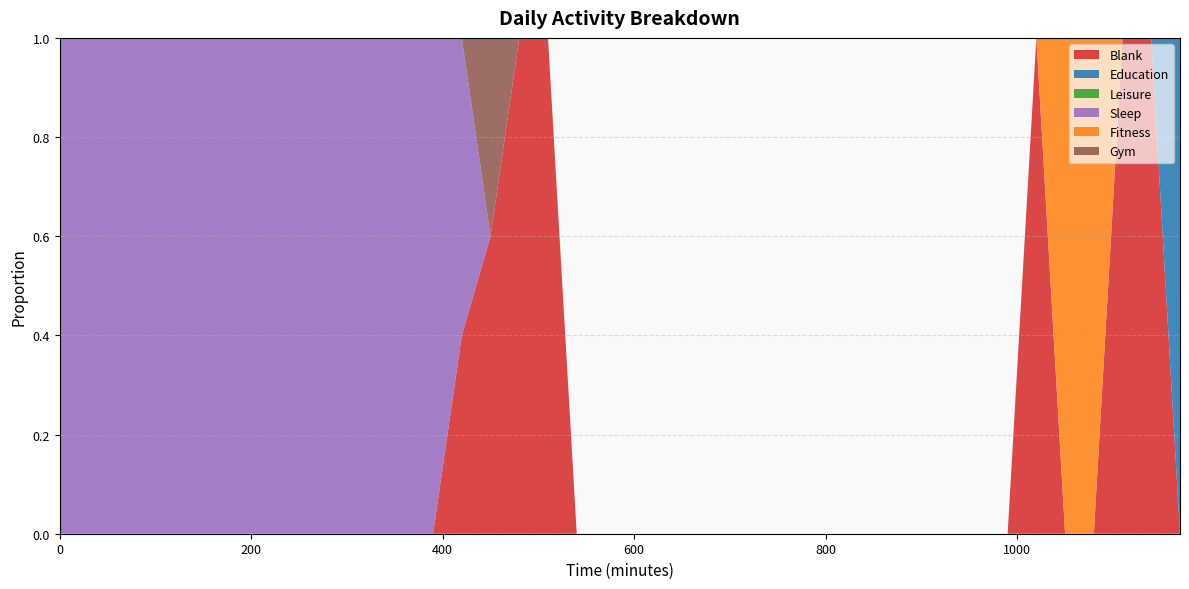

Reading left to right, what are all the values shown in this chart?

Blank: 0=0.0	30=0.0	60=0.0	90=0.0	120=0.0	150=0.0	180=0.0	210=0.0	240=0.0	270=0.0	300=0.0	330=0.0	360=0.0	390=0.0	420=0.4	450=0.6	480=1.0	510=1.0	540=0.0	570=0.0	600=0.0	630=0.0	660=0.0	690=0.0	720=0.0	750=0.0	780=0.0	810=0.0	840=0.0	870=0.0	900=0.0	930=0.0	960=0.0	990=0.0	1020=1.0	1050=0.0	1080=0.0	1110=1.0	1140=1.0	1170=0.0
Education: 0=0.0	30=0.0	60=0.0	90=0.0	120=0.0	150=0.0	180=0.0	210=0.0	240=0.0	270=0.0	300=0.0	330=0.0	360=0.0	390=0.0	420=0.0	450=0.0	480=0.0	510=0.0	540=0.0	570=0.0	600=0.0	630=0.0	660=0.0	690=0.0	720=0.0	750=0.0	780=0.0	810=0.0	840=0.0	870=0.0	900=0.0	930=0.0	960=0.0	990=0.0	1020=0.0	1050=0.0	1080=0.0	1110=0.0	1140=0.0	1170=1.0
Leisure: 0=0.0	30=0.0	60=0.0	90=0.0	120=0.0	150=0.0	180=0.0	210=0.0	240=0.0	270=0.0	300=0.0	330=0.0	360=0.0	390=0.0	420=0.0	450=0.0	480=0.0	510=0.0	540=0.0	570=0.0	600=0.0	630=0.0	660=0.0	690=0.0	720=0.0	750=0.0	780=0.0	810=0.0	840=0.0	870=0.0	900=0.0	930=0.0	960=0.0	990=0.0	1020=0.0	1050=0.0	1080=0.0	1110=0.0	1140=0.0	1170=0.0
Sleep: 0=1.0	30=1.0	60=1.0	90=1.0	120=1.0	150=1.0	180=1.0	210=1.0	240=1.0	270=1.0	300=1.0	330=1.0	360=1.0	390=1.0	420=0.6	450=0.0	480=0.0	510=0.0	540=0.0	570=0.0	600=0.0	630=0.0	660=0.0	690=0.0	720=0.0	750=0.0	780=0.0	810=0.0	840=0.0	870=0.0	900=0.0	930=0.0	960=0.0	990=0.0	1020=0.0	1050=0.0	1080=0.0	1110=0.0	1140=0.0	1170=0.0
Fitness: 0=0.0	30=0.0	60=0.0	90=0.0	120=0.0	150=0.0	180=0.0	210=0.0	240=0.0	270=0.0	300=0.0	330=0.0	360=0.0	390=0.0	420=0.0	450=0.0	480=0.0	510=0.0	540=0.0	570=0.0	600=0.0	630=0.0	660=0.0	690=0.0	720=0.0	750=0.0	780=0.0	810=0.0	840=0.0	870=0.0	900=0.0	930=0.0	960=0.0	990=0.0	1020=0.0	1050=1.0	1080=1.0	1110=0.0	1140=0.0	1170=0.0
Gym: 0=0.0	30=0.0	60=0.0	90=0.0	120=0.0	150=0.0	180=0.0	210=0.0	240=0.0	270=0.0	300=0.0	330=0.0	360=0.0	390=0.0	420=0.0	450=0.4	480=0.0	510=0.0	540=0.0	570=0.0	600=0.0	630=0.0	660=0.0	690=0.0	720=0.0	750=0.0	780=0.0	810=0.0	840=0.0	870=0.0	900=0.0	930=0.0	960=0.0	990=0.0	1020=0.0	1050=0.0	1080=0.0	1110=0.0	1140=0.0	1170=0.0